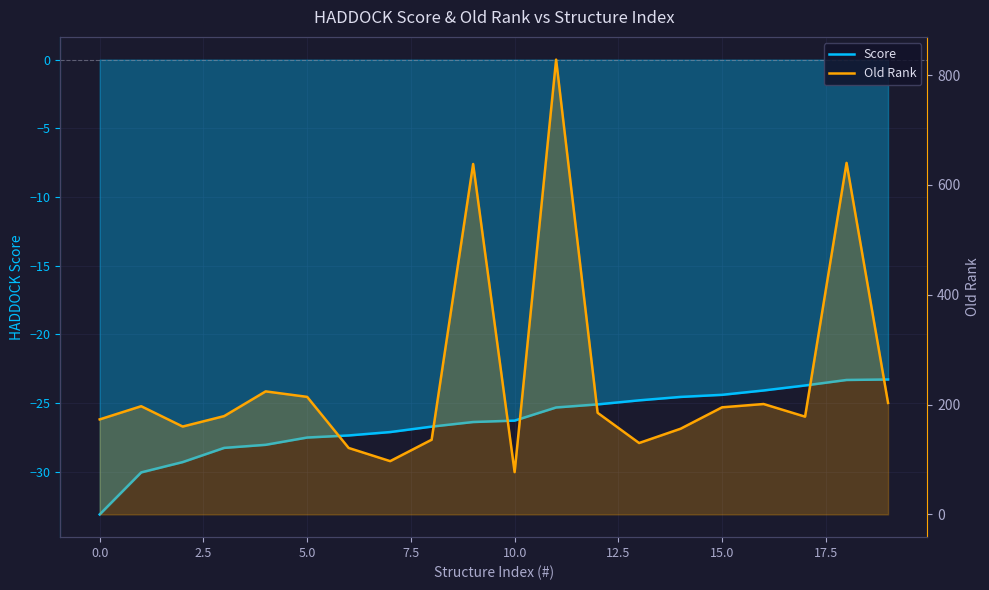

Which has a higher value, 13 or 16?

16